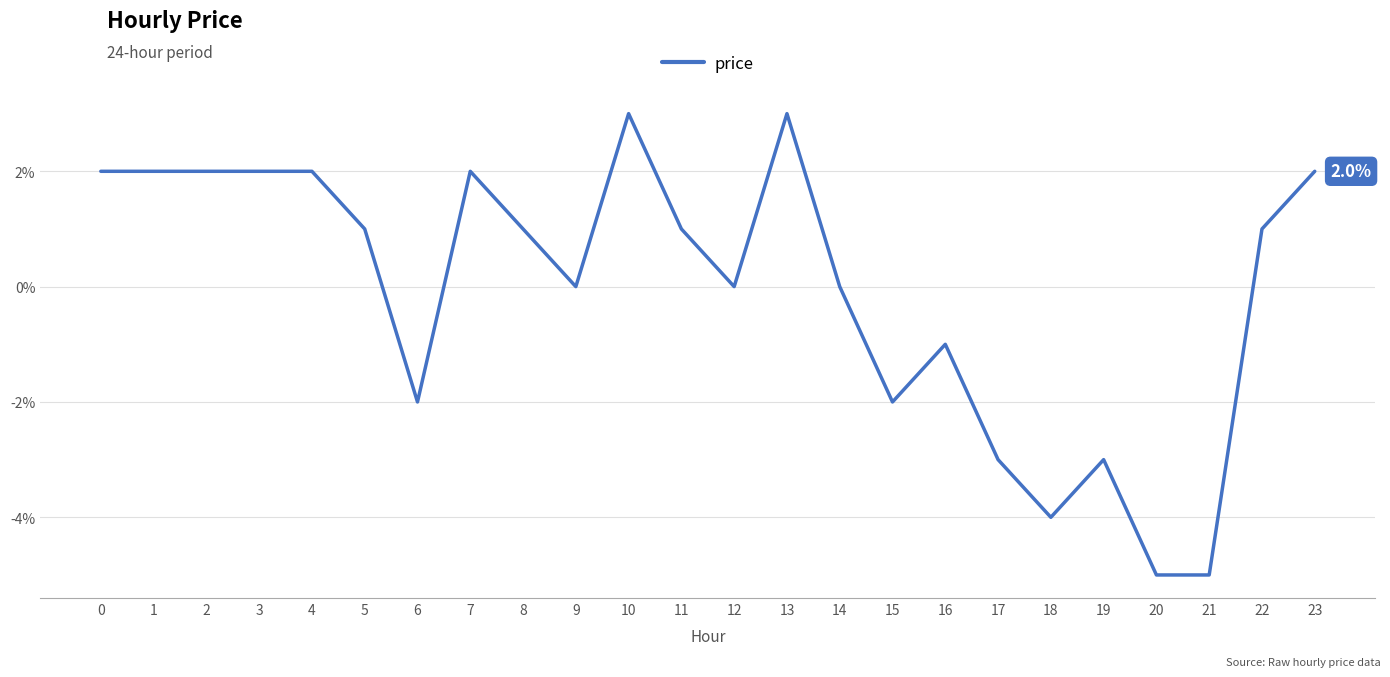

Which has a higher value, 15 or 10?

10